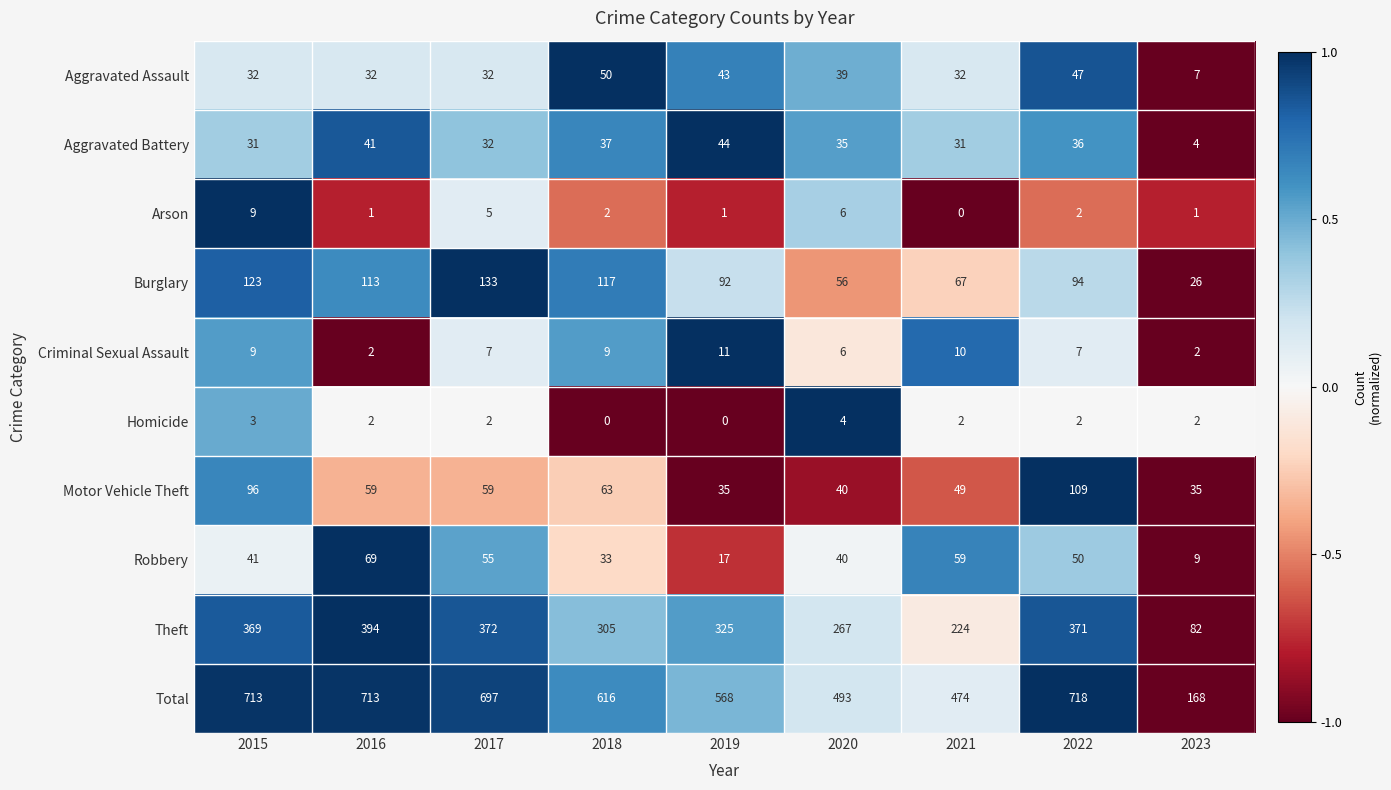

At which label does Arson reach its peak?

2015